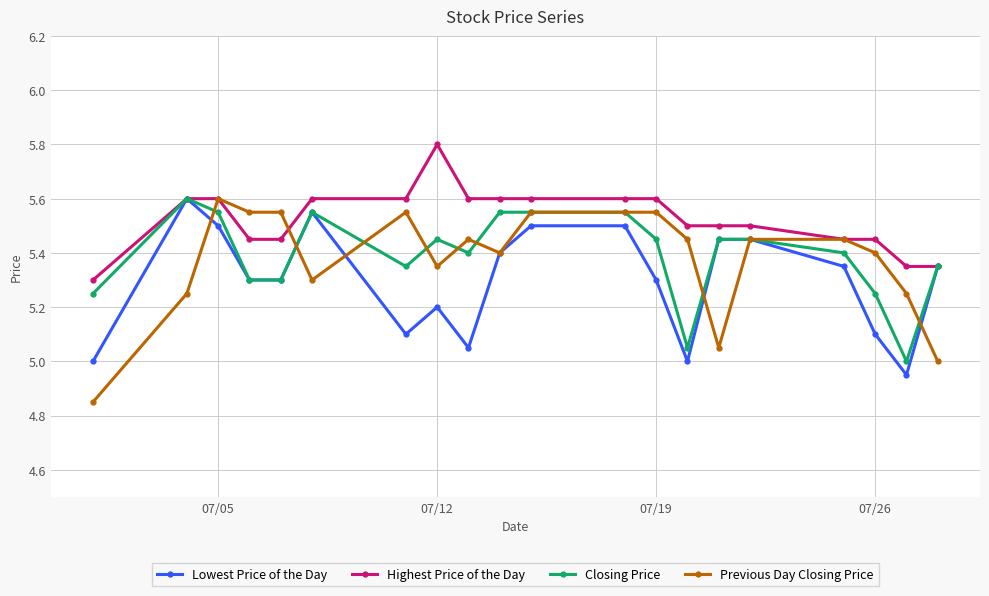

True or false: Lowest Price of the Day has more than 2 points higher than both neighbors.

True